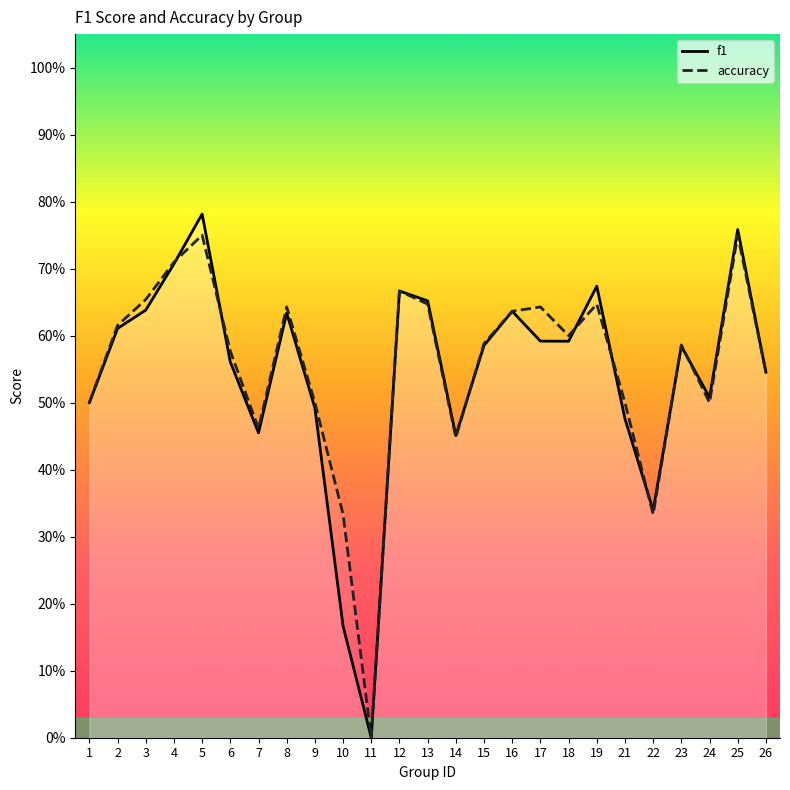

How many lines are shown in the chart?

2